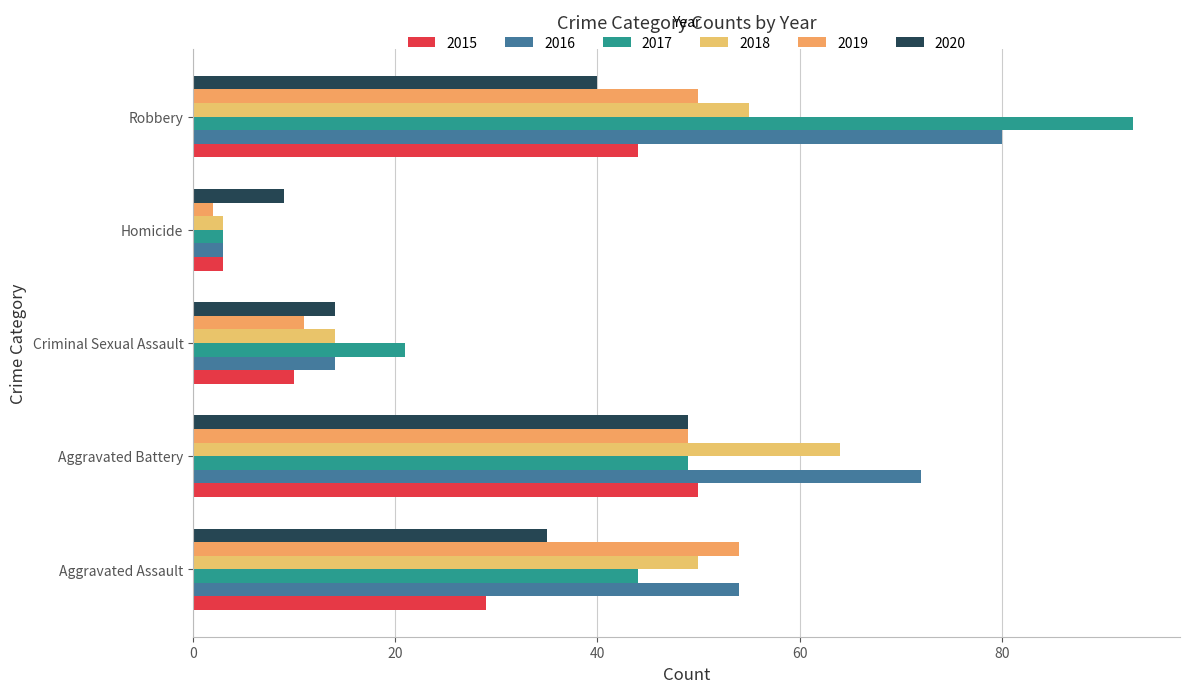

What is the value of the 2020 bar at the 1st from the left?

35